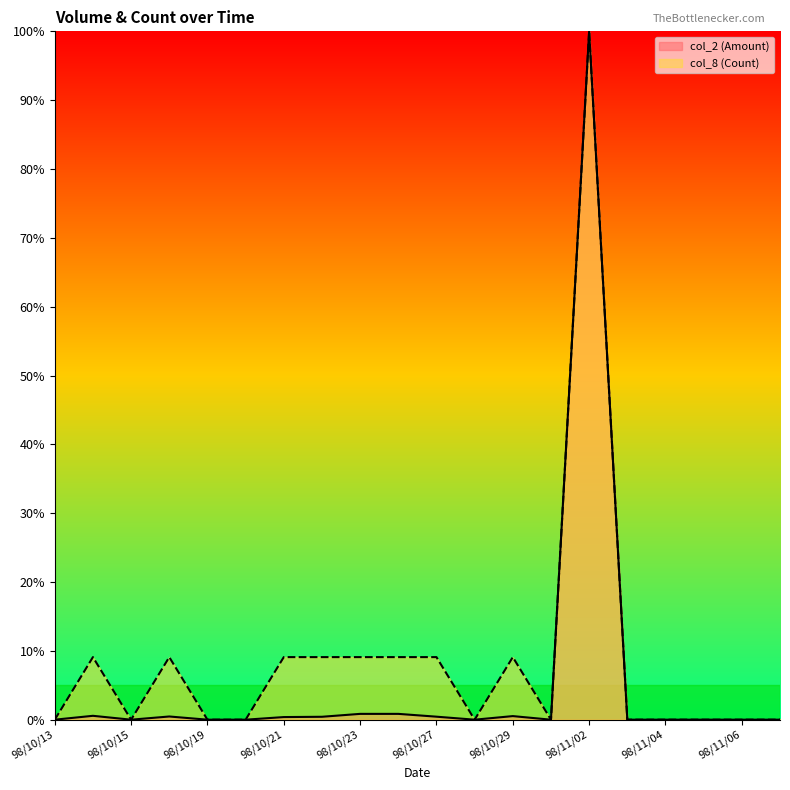

Rank the series at 98/10/22 from highest to lowest value.

col_8, col_2